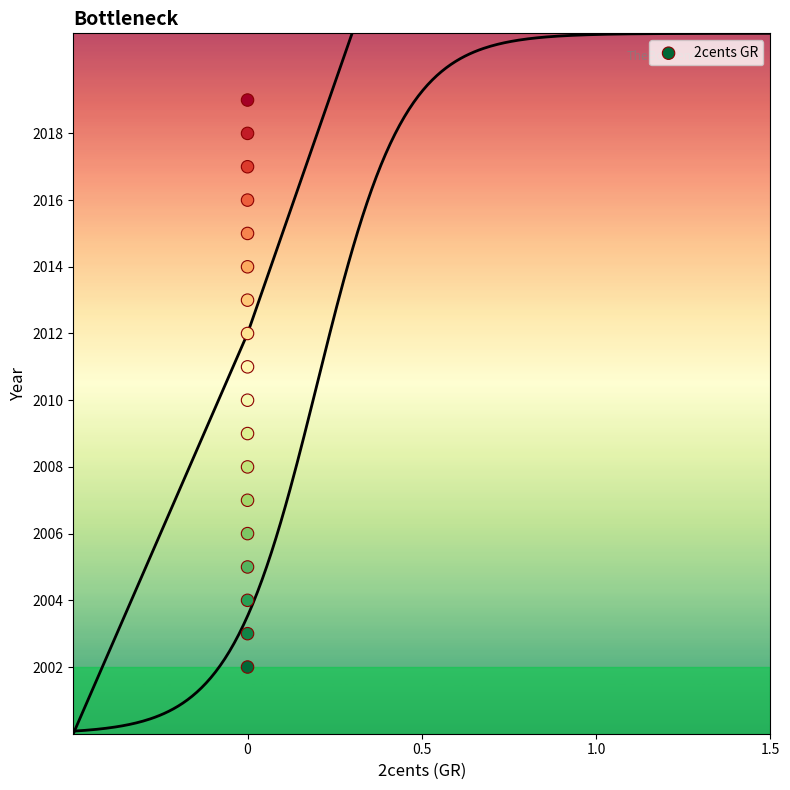

What is the range of Y values (max minus min)?

17